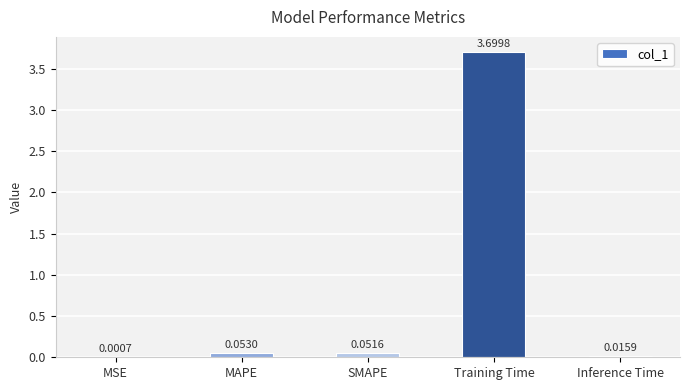

Which category has the highest value across all series?

Training Time